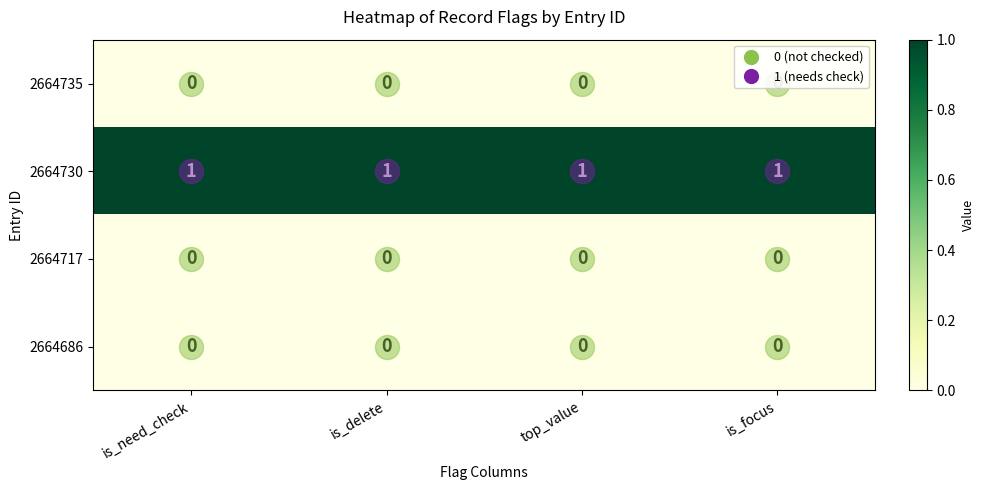

What is the total value across all series at is_focus?

1